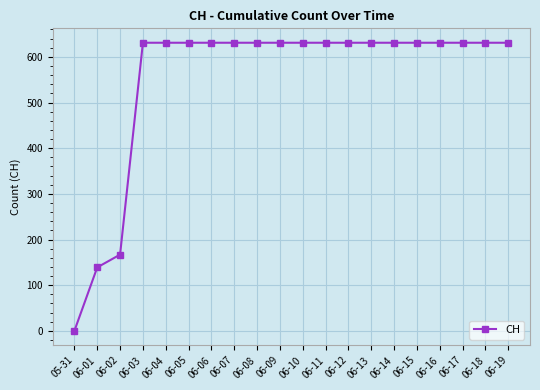

What is the ratio of the value at 06-10 to the value at 06-15?

1.0